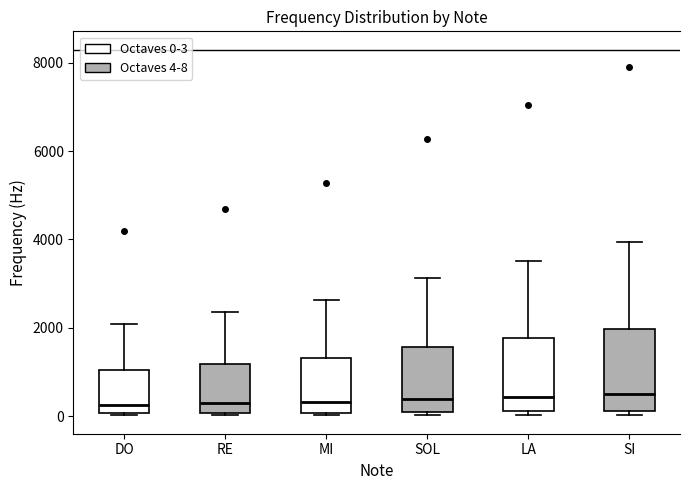

Where does the upper whisker of the box for SOL end on the y-axis? The values are not printed on the chart, so give them approximately, as read against the axis.

3200